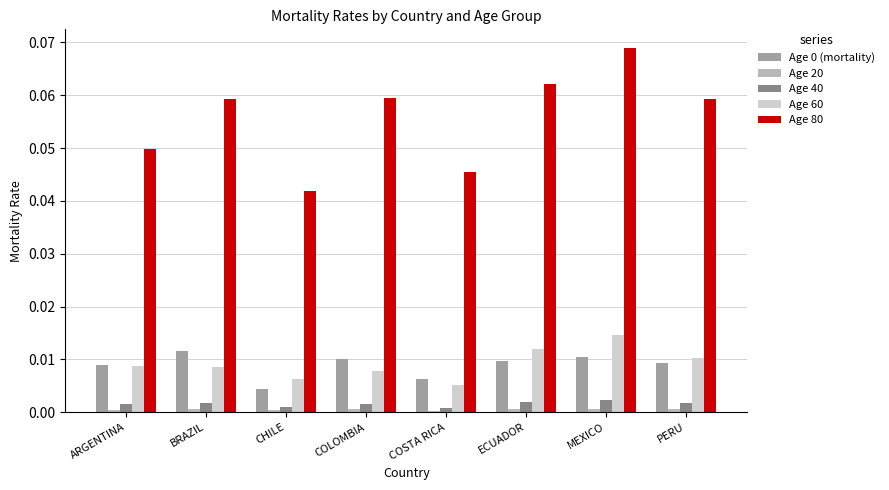

Does the chart contain any negative values?

No